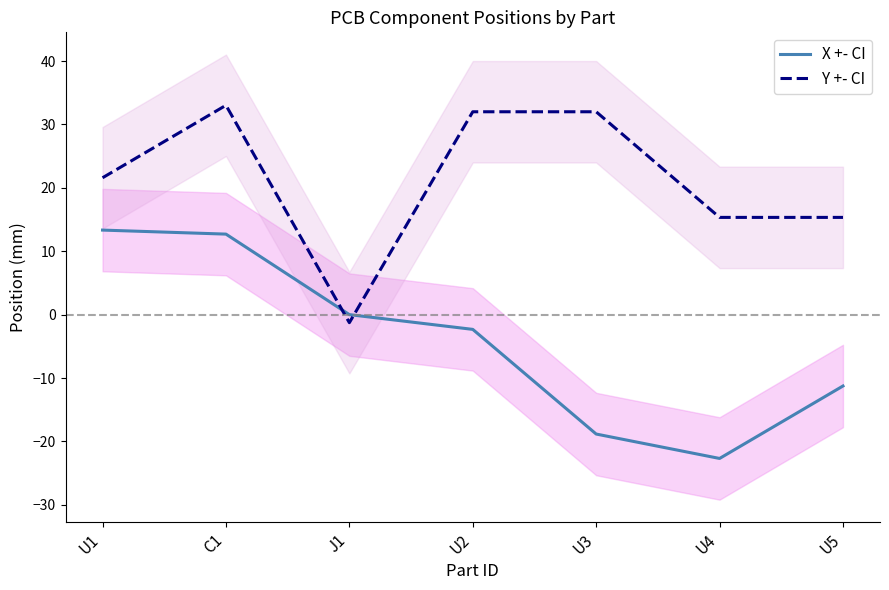

Reading right to left, what are all the values shown in this chart?

X +- CI: -11.3	-22.7	-18.8	-2.3	0.0	12.7	13.3
Y +- CI: 15.3	15.3	32.0	32.0	-1.3	33.0	21.6